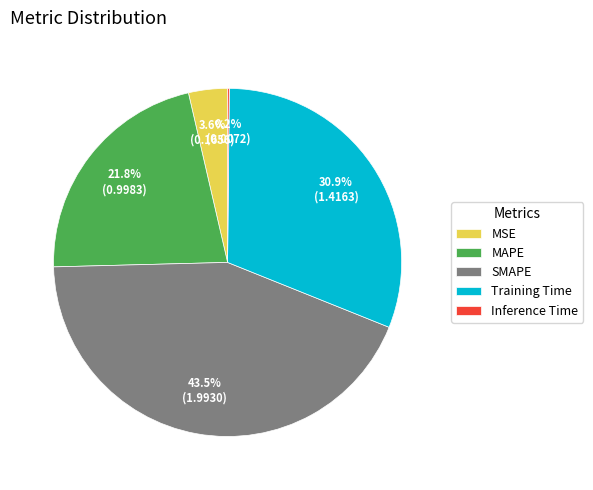

True or false: Training Time accounts for 23% of the total.

False